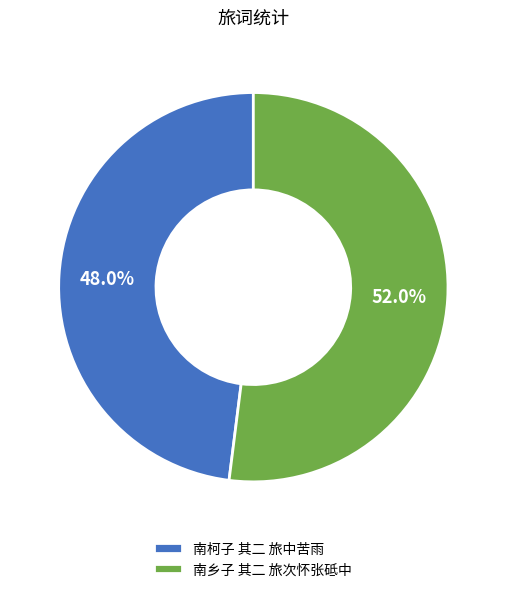

Is there a majority slice in this chart?

Yes